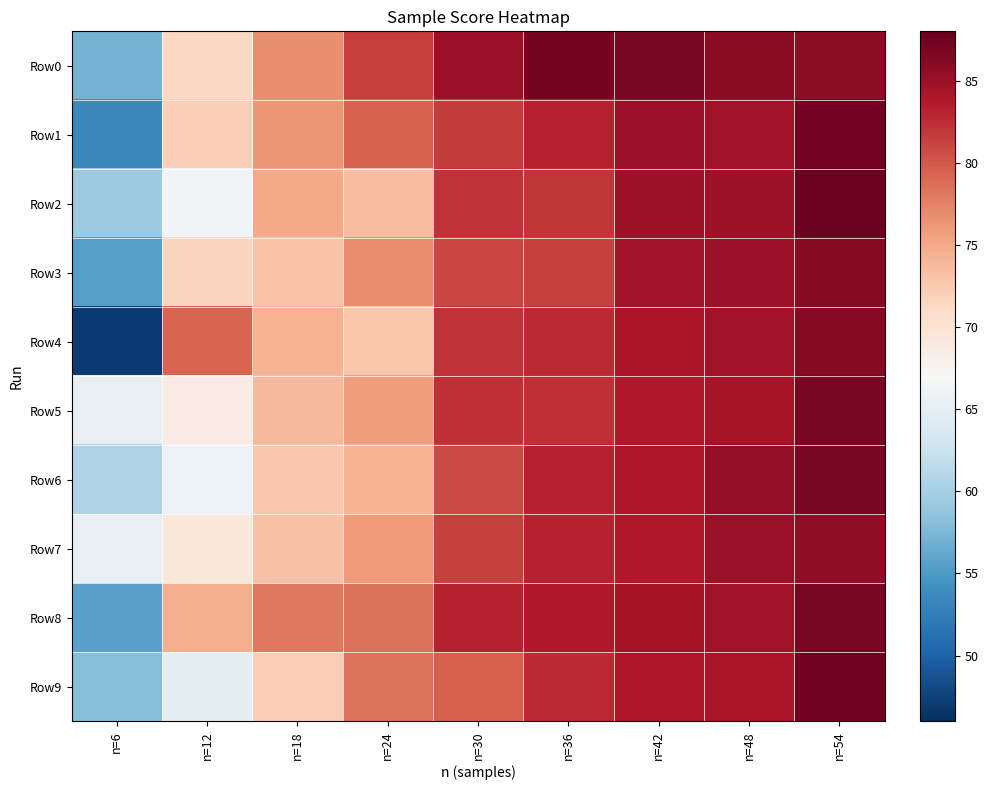

Rank the series by their maximum value, from highest to lowest.

Row2, Row9, Row1, Row0, Row8, Row6, Row5, Row3, Row4, Row7